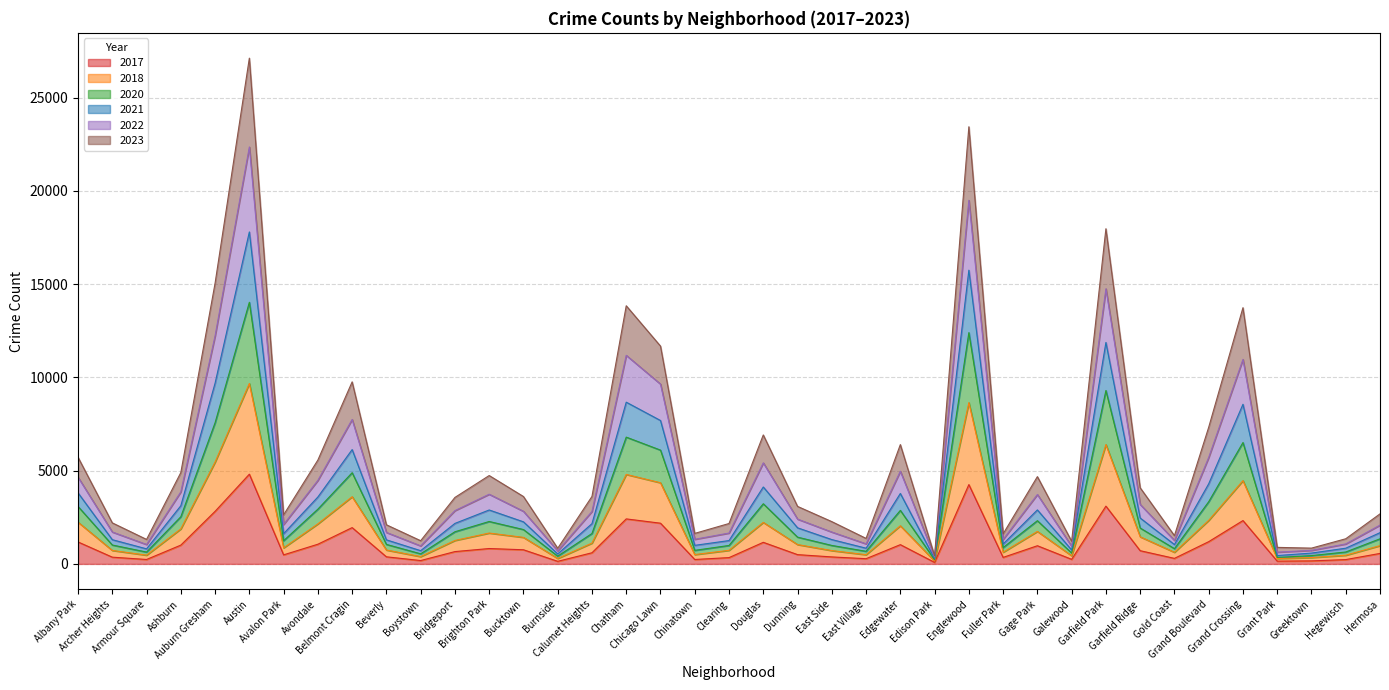

Is it true that 2023 equals 498 at Dunning?

True